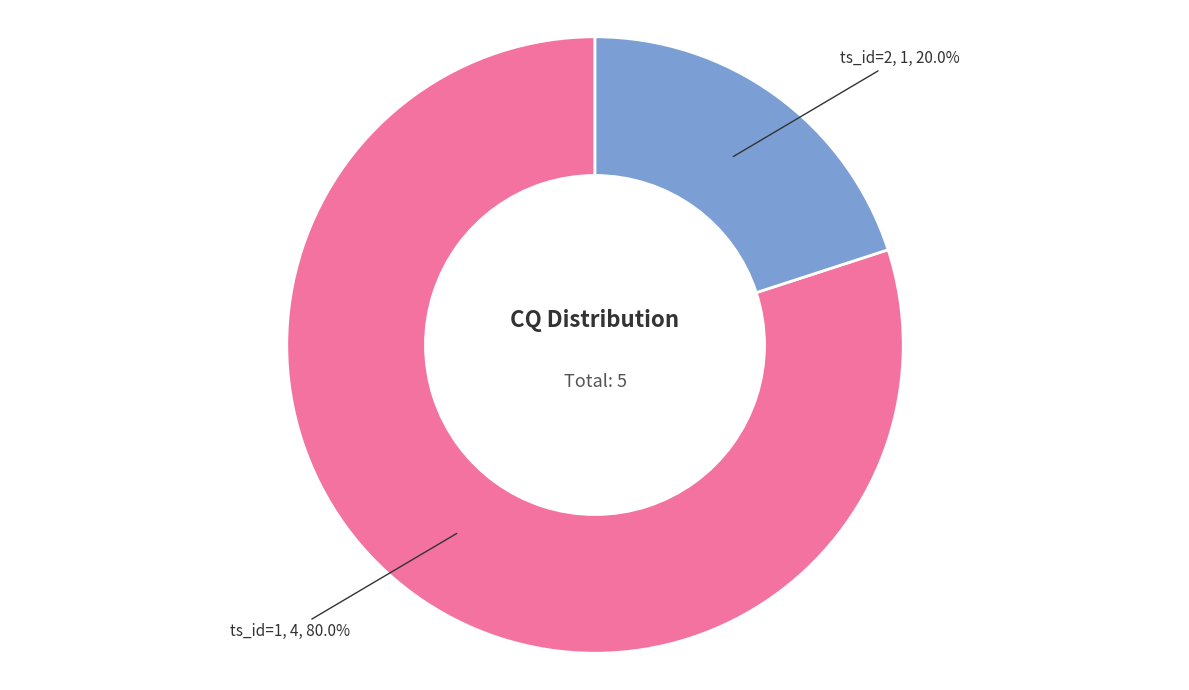

What is the ratio of the value at ts_id=1 to the value at ts_id=2?

4.0